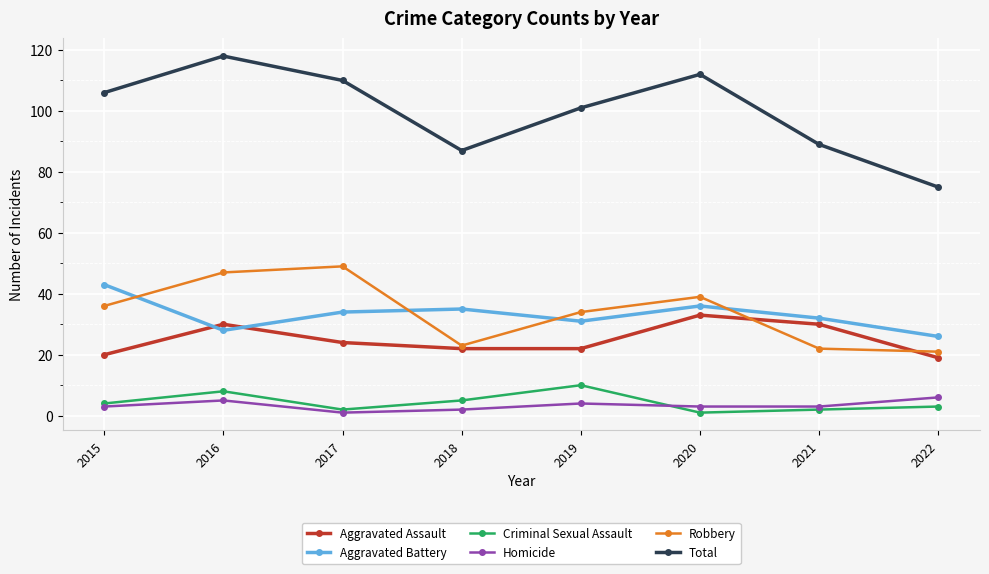

What value does the Aggravated Assault series have at 2021?

30